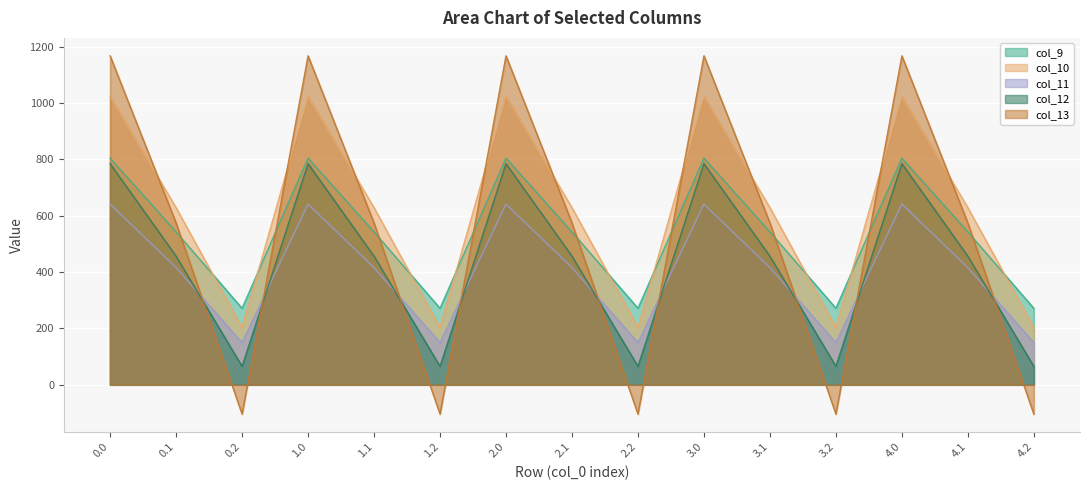

Which series has the largest total across all categories?

col_10